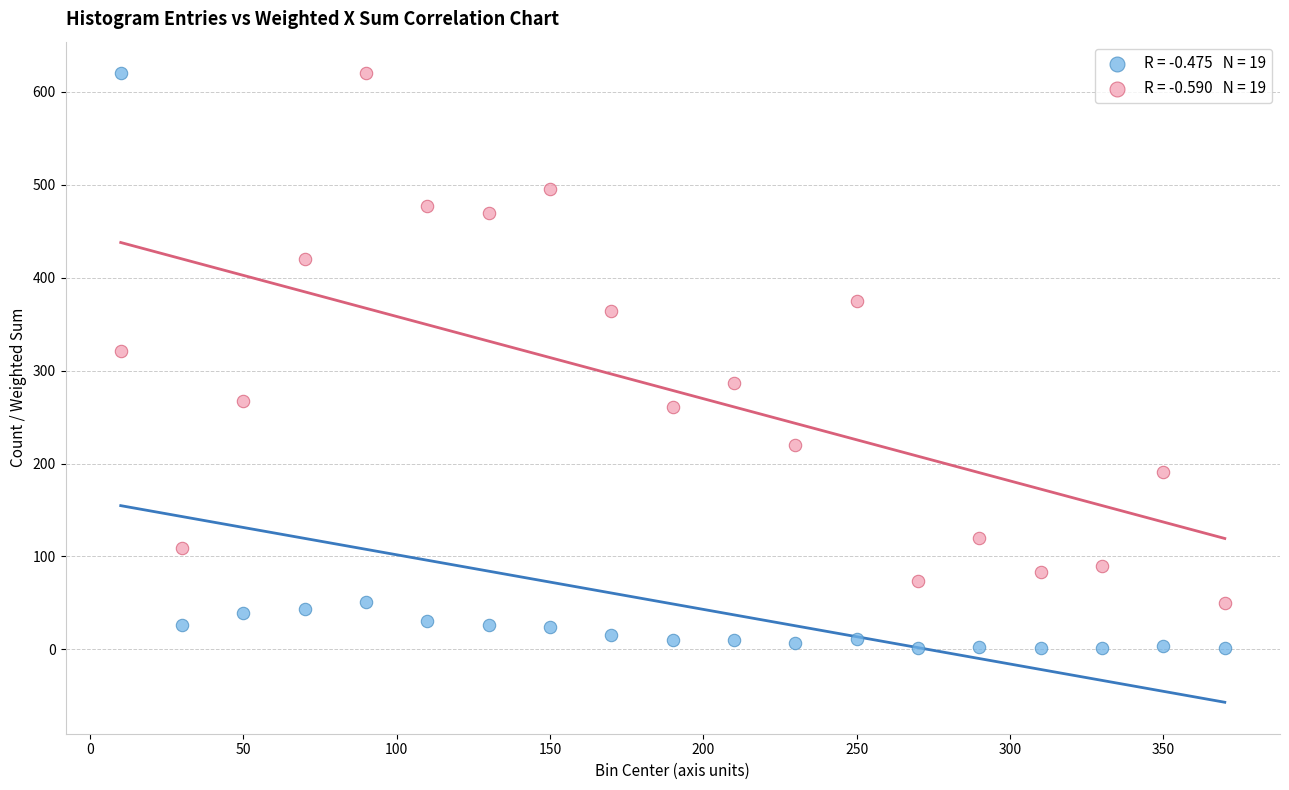

Across all series, what Y value is closest to 310?

321.5